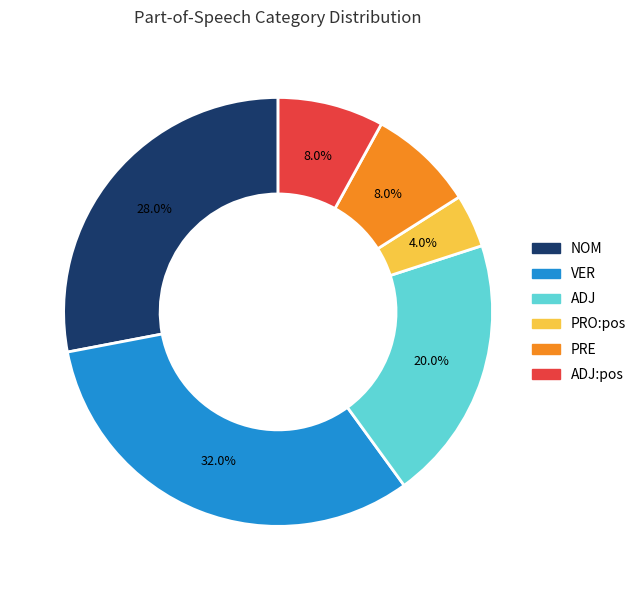

What is the largest slice in the pie chart?

VER